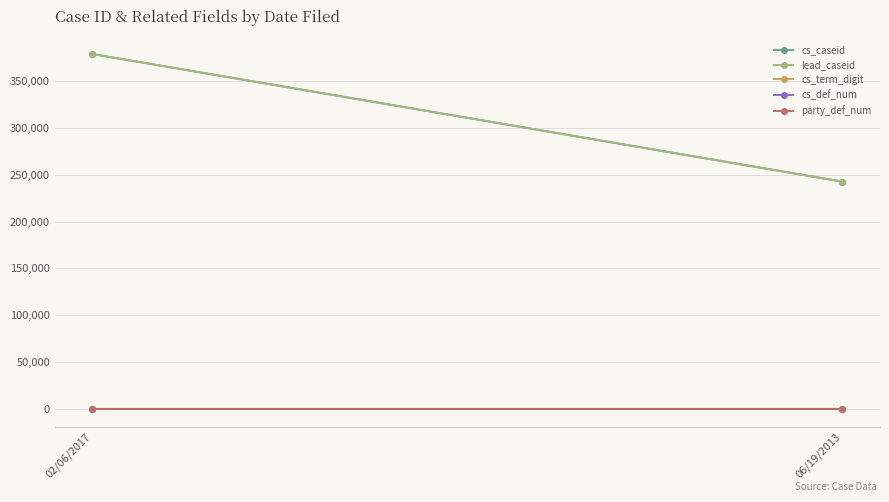

How many series are shown in this chart?

5